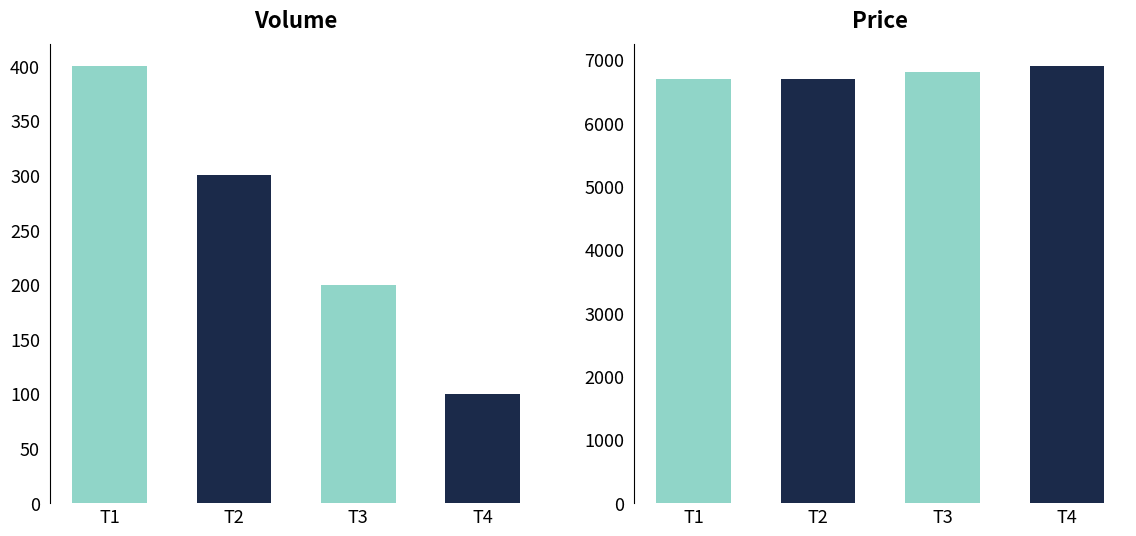

Reading right to left, list all the values displayed in this chart.

Volume: 2021-10-07 09:11=100	2021-10-07 09:50=200	2021-10-07 11:26=300	2021-10-07 13:30=400
Price: 2021-10-07 09:11=6900	2021-10-07 09:50=6800	2021-10-07 11:26=6700	2021-10-07 13:30=6700